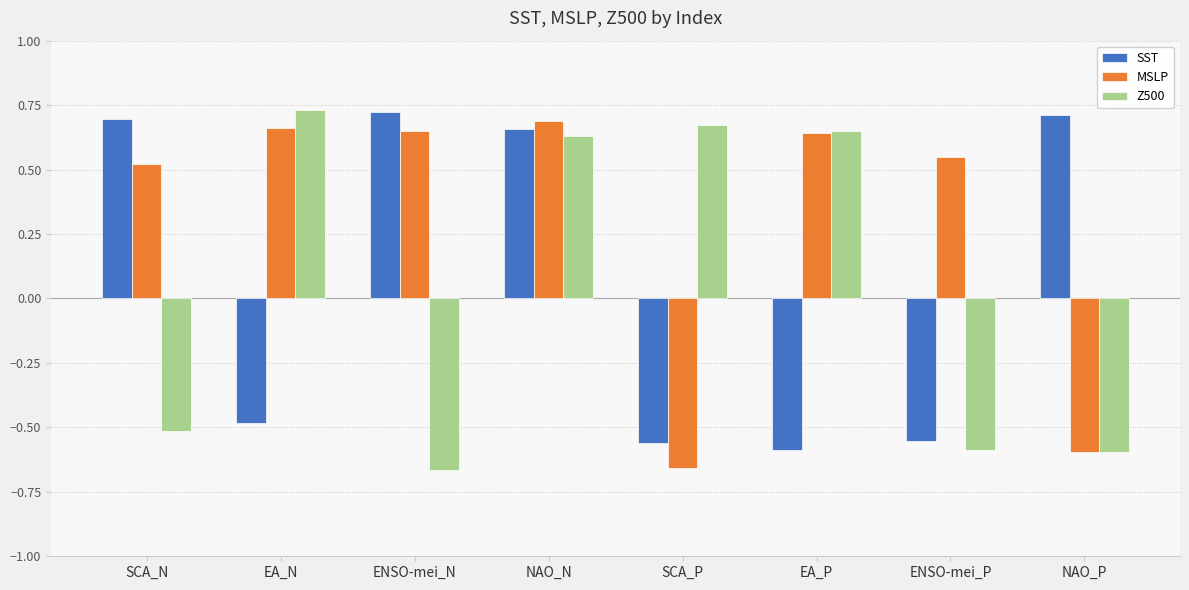

What is the difference between the MSLP values at EA_N and SCA_P?

1.3